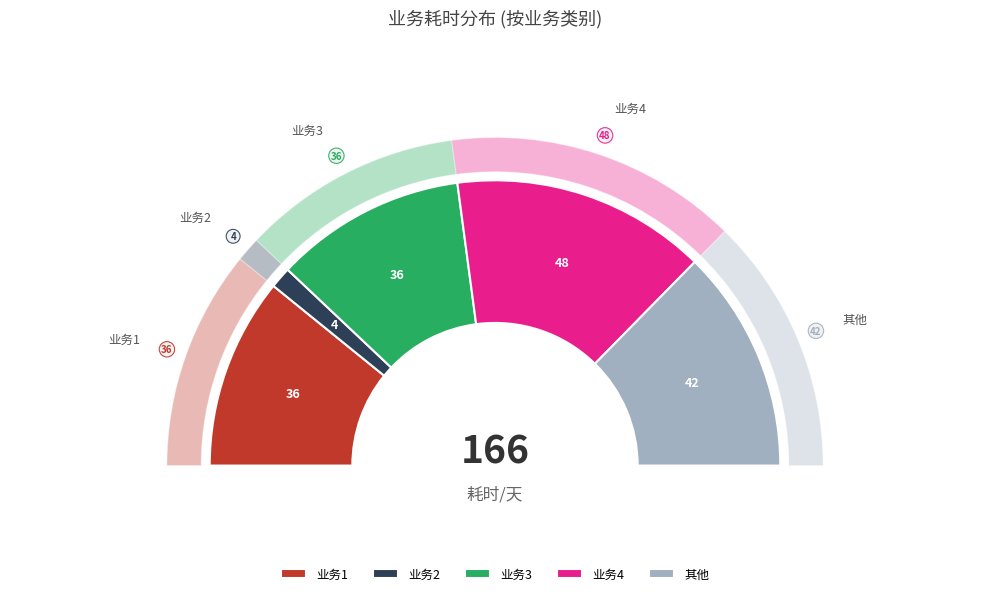

To the nearest percent, what portion does 业务2 represent?

2%